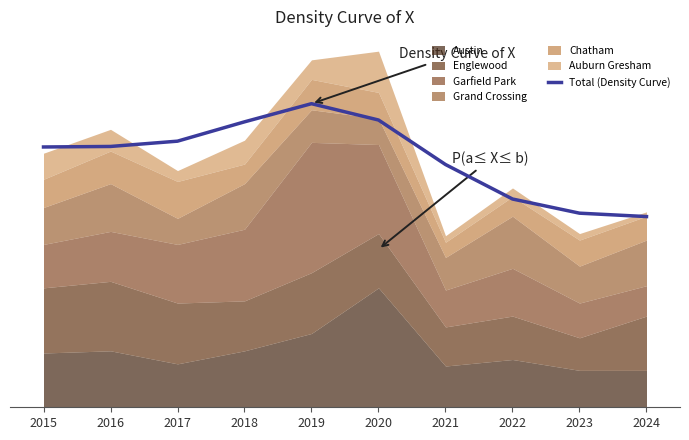

What is the change in value from 2019 to 2023?

-50.4